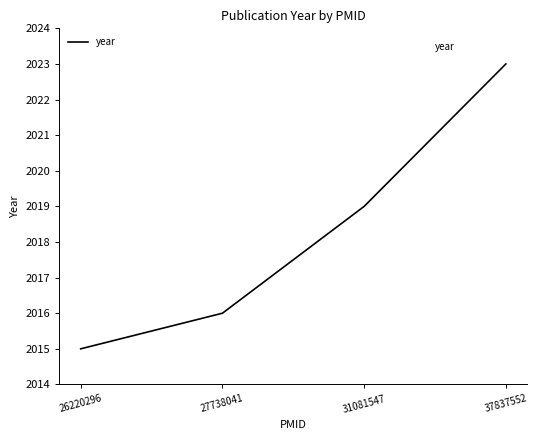

Is it true that the value at 26220296 is 2015?

True